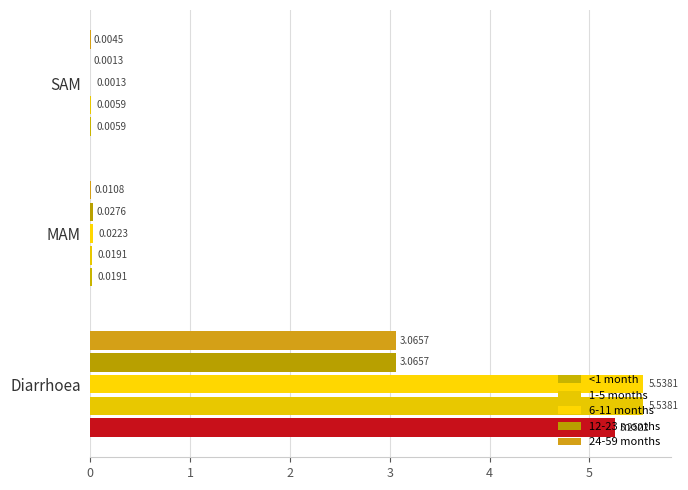

Rank the categories by 24-59 months value from lowest to highest.

SAM, MAM, Diarrhoea